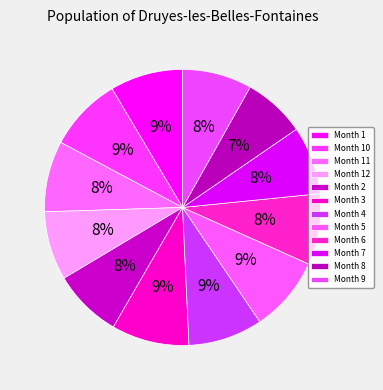

How many segments does this pie chart have?

12